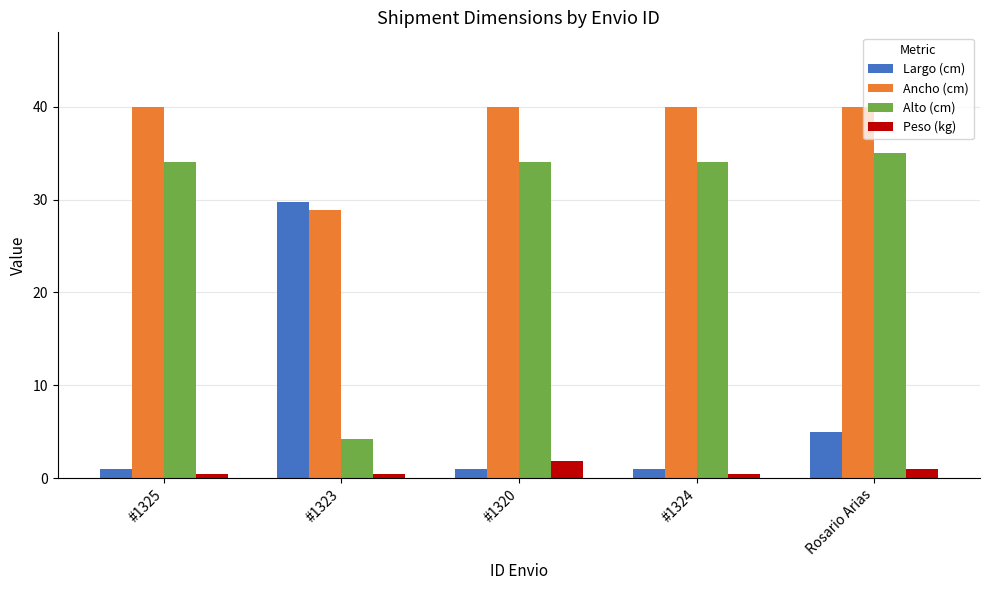

What is the highest value of the Alto (cm) series?

35.0